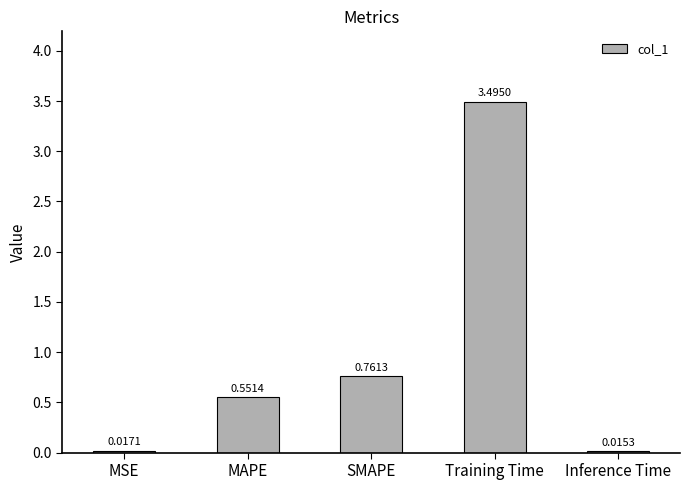

At which label is the value closest to 1?

SMAPE